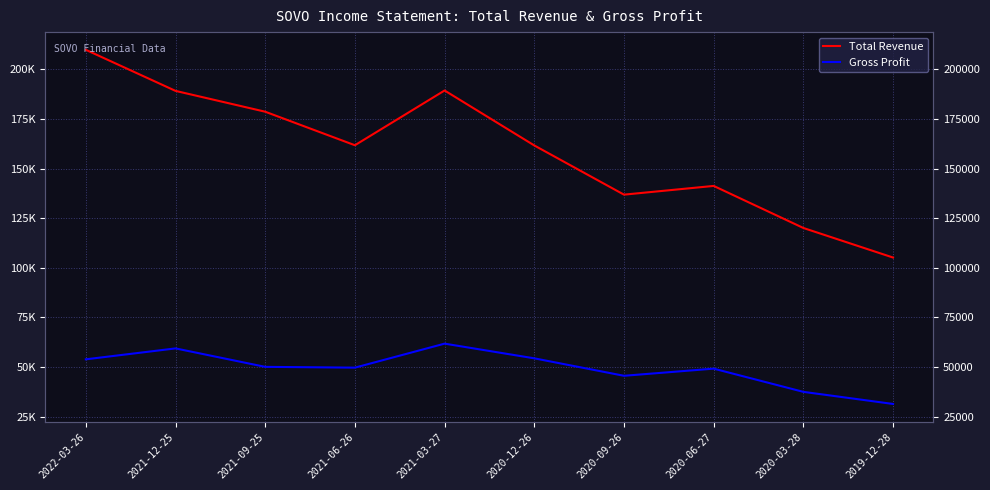

Reading left to right, extract all data points from this chart.

Total Revenue: 2022-03-26=209900	2021-12-25=189200	2021-09-25=178700	2021-06-26=161800	2021-03-27=189400	2020-12-26=161700	2020-09-26=136900	2020-06-27=141300	2020-03-28=120100	2019-12-28=105200
Gross Profit: 2022-03-26=53900	2021-12-25=59400	2021-09-25=50100	2021-06-26=49700	2021-03-27=61800	2020-12-26=54400	2020-09-26=45600	2020-06-27=49200	2020-03-28=37500	2019-12-28=31400